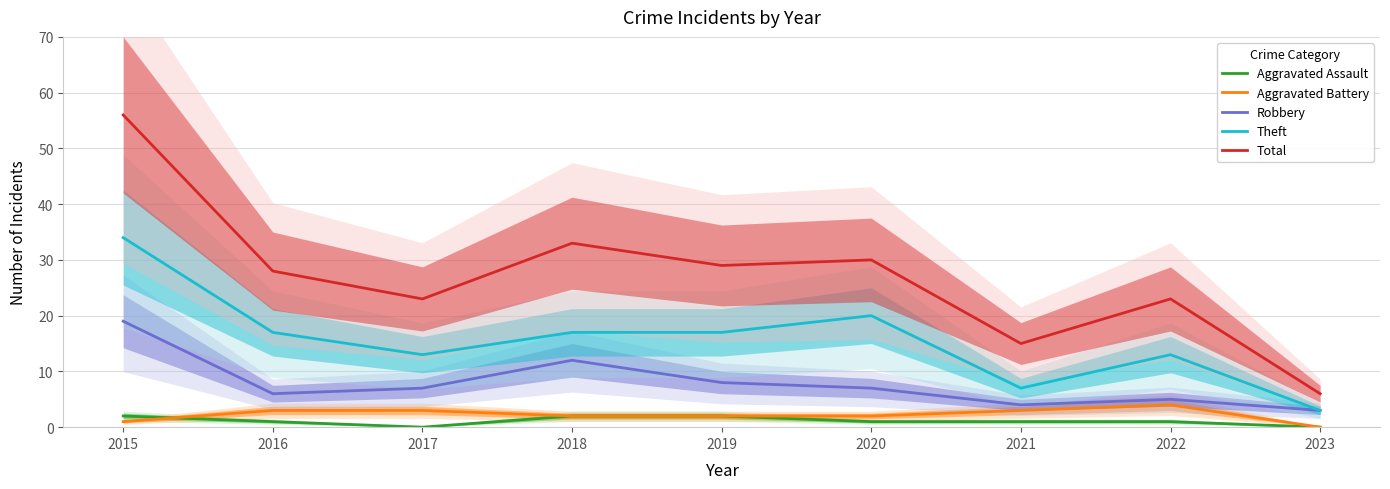

What is the value of the Total point at the 5th from the left?

29